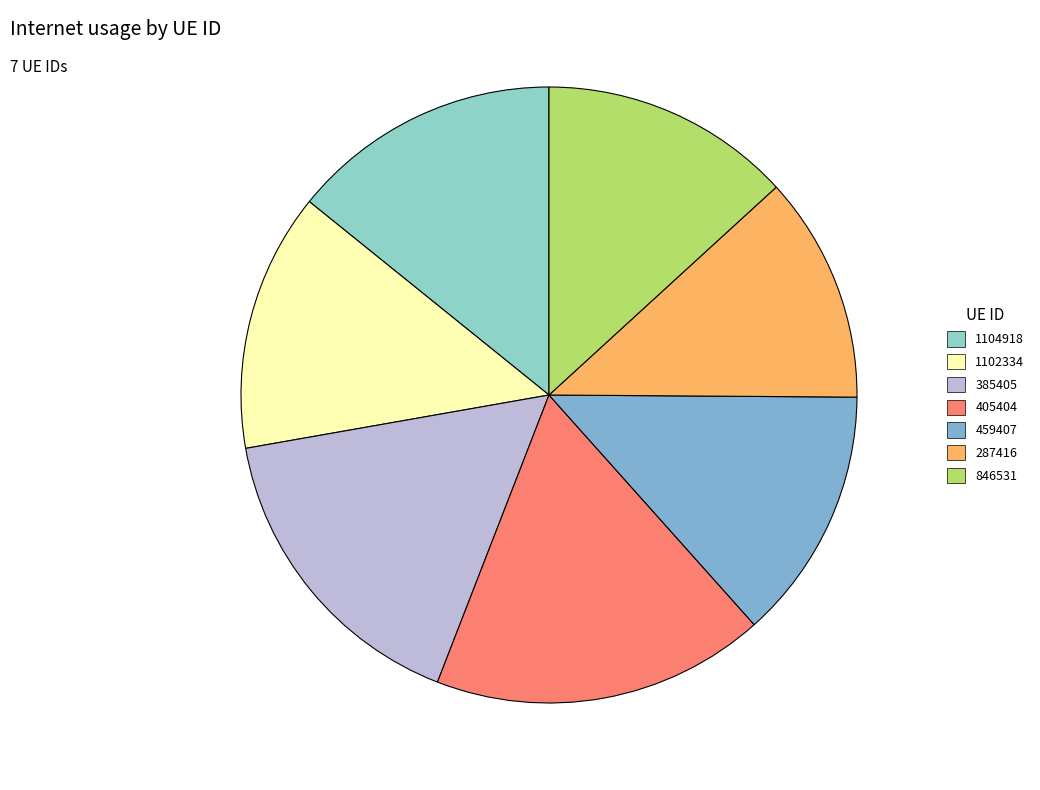

What is the total percentage of 846531 and 405404?

30.7%